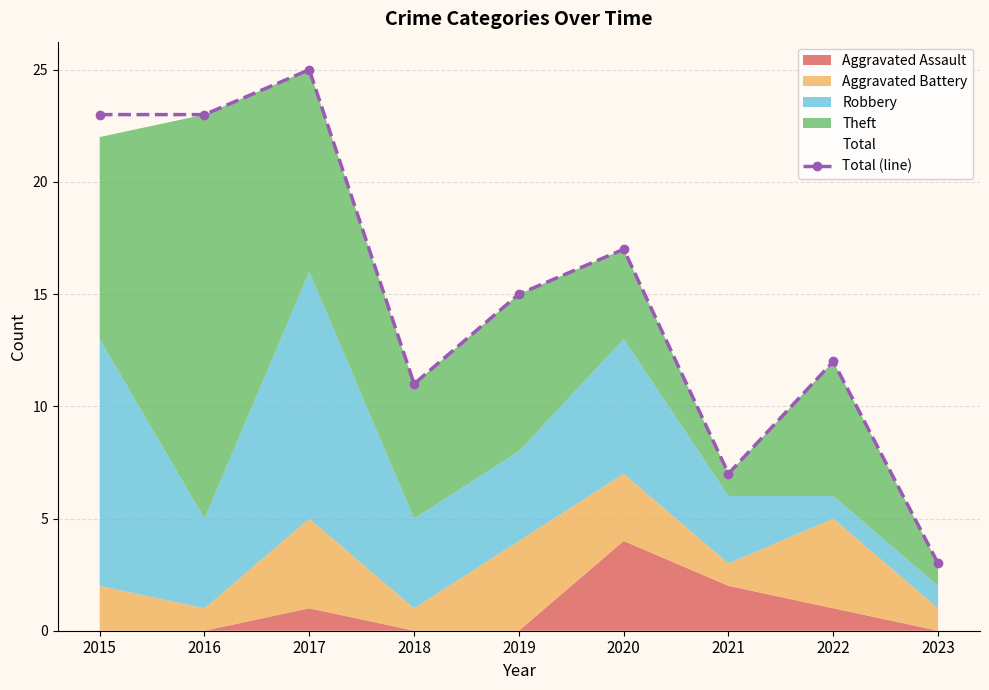

Reading left to right, extract all data points from this chart.

23	23	25	11	15	17	7	12	3